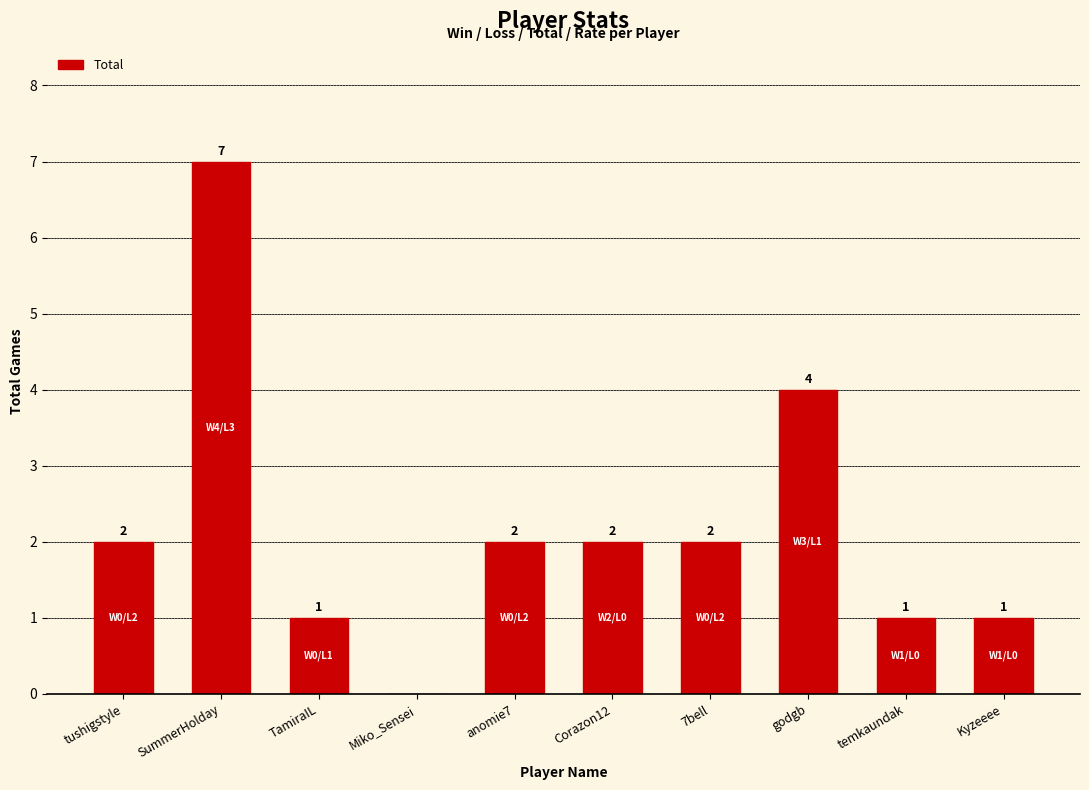

Which category has the highest value across all series?

SummerHolday